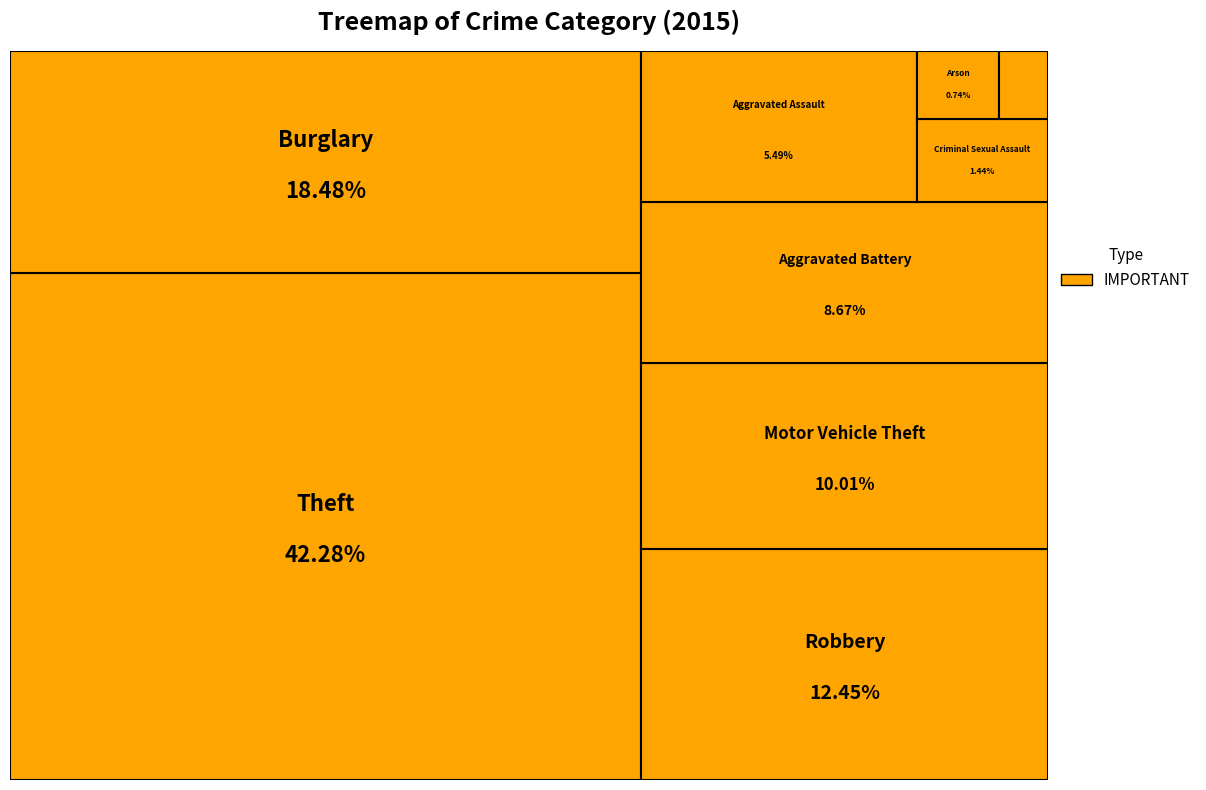

How many segments does this pie chart have?

9